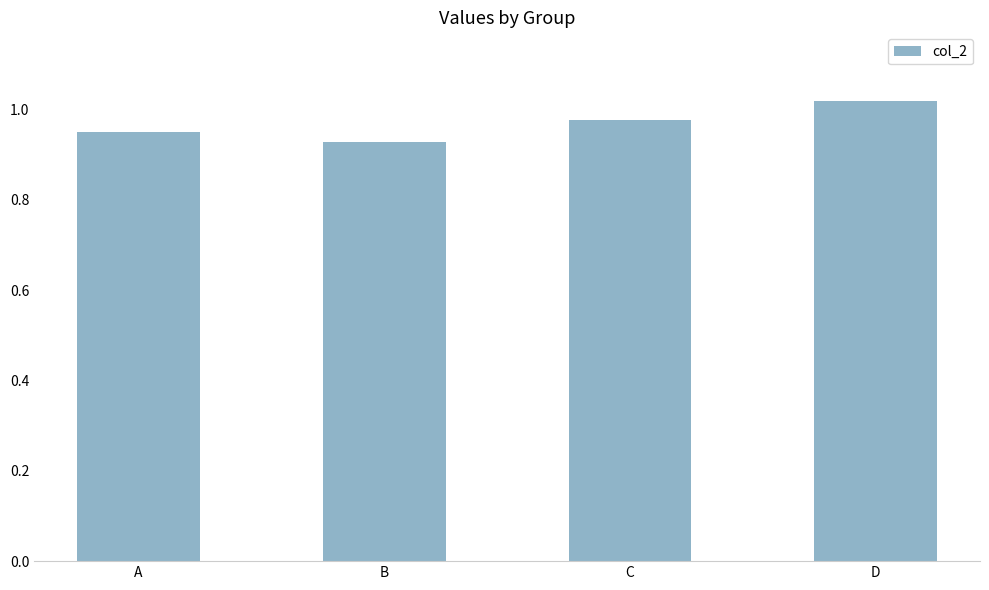

Rank the categories by value from lowest to highest.

B, A, C, D